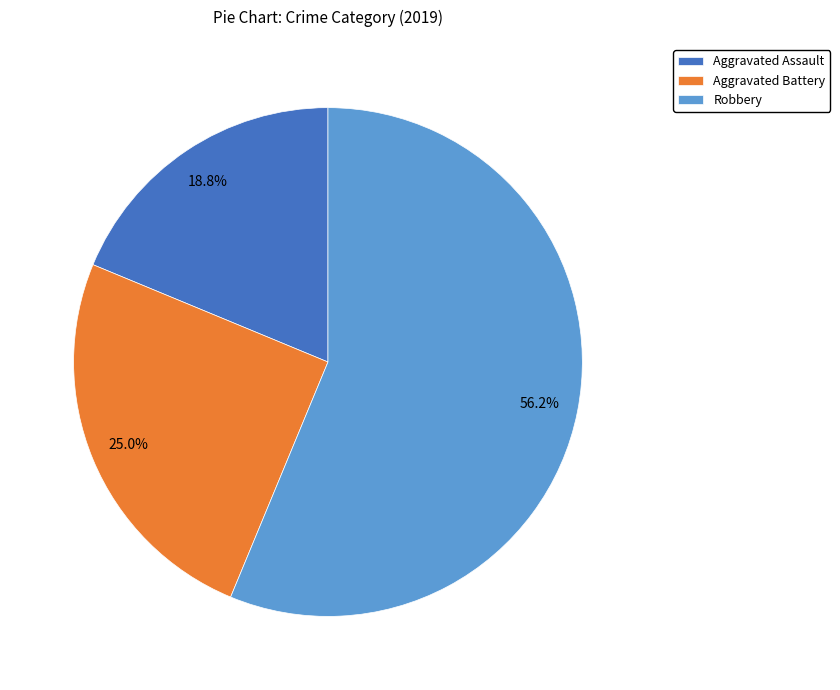

To the nearest percent, what is the average slice percentage?

33%